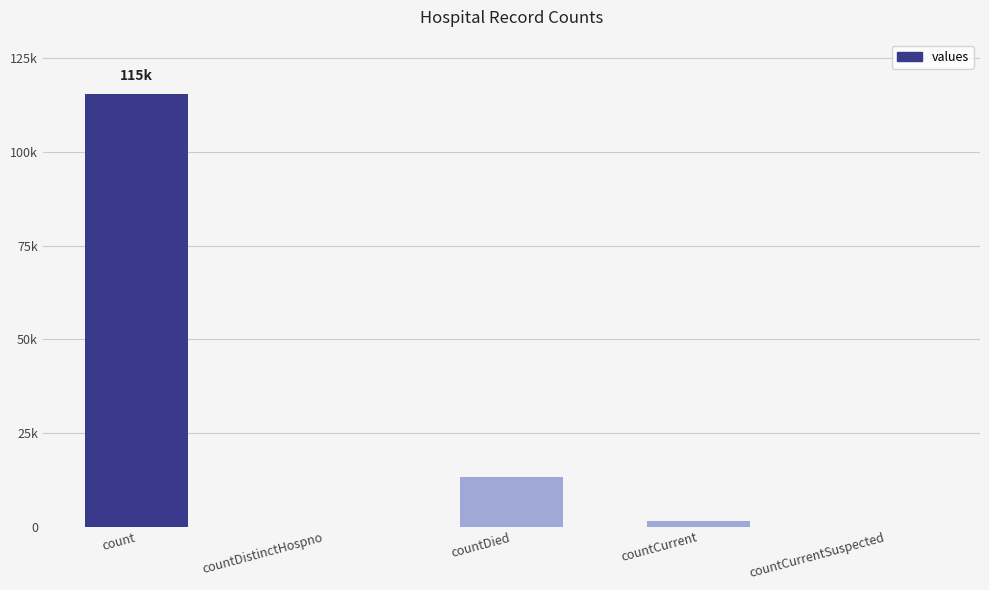

What is the maximum value shown in the chart?

115379